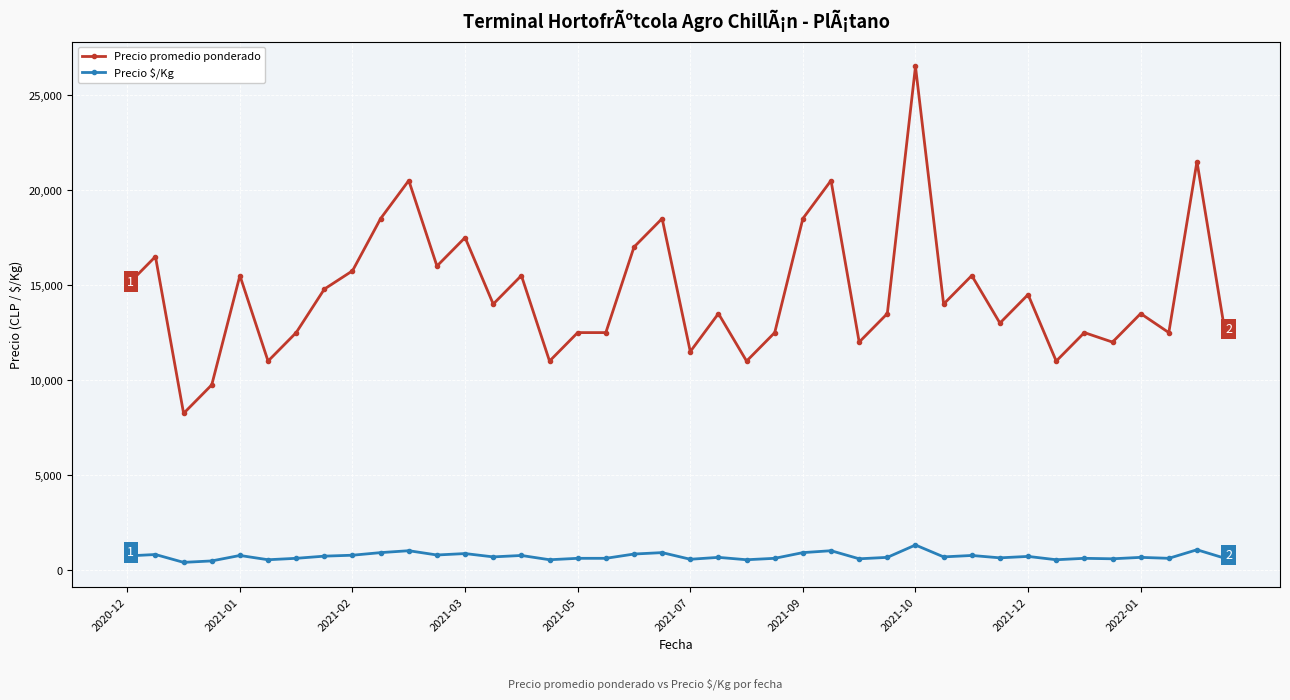

What is the difference between the maximum and minimum values in the Precio promedio ponderado series?

18250